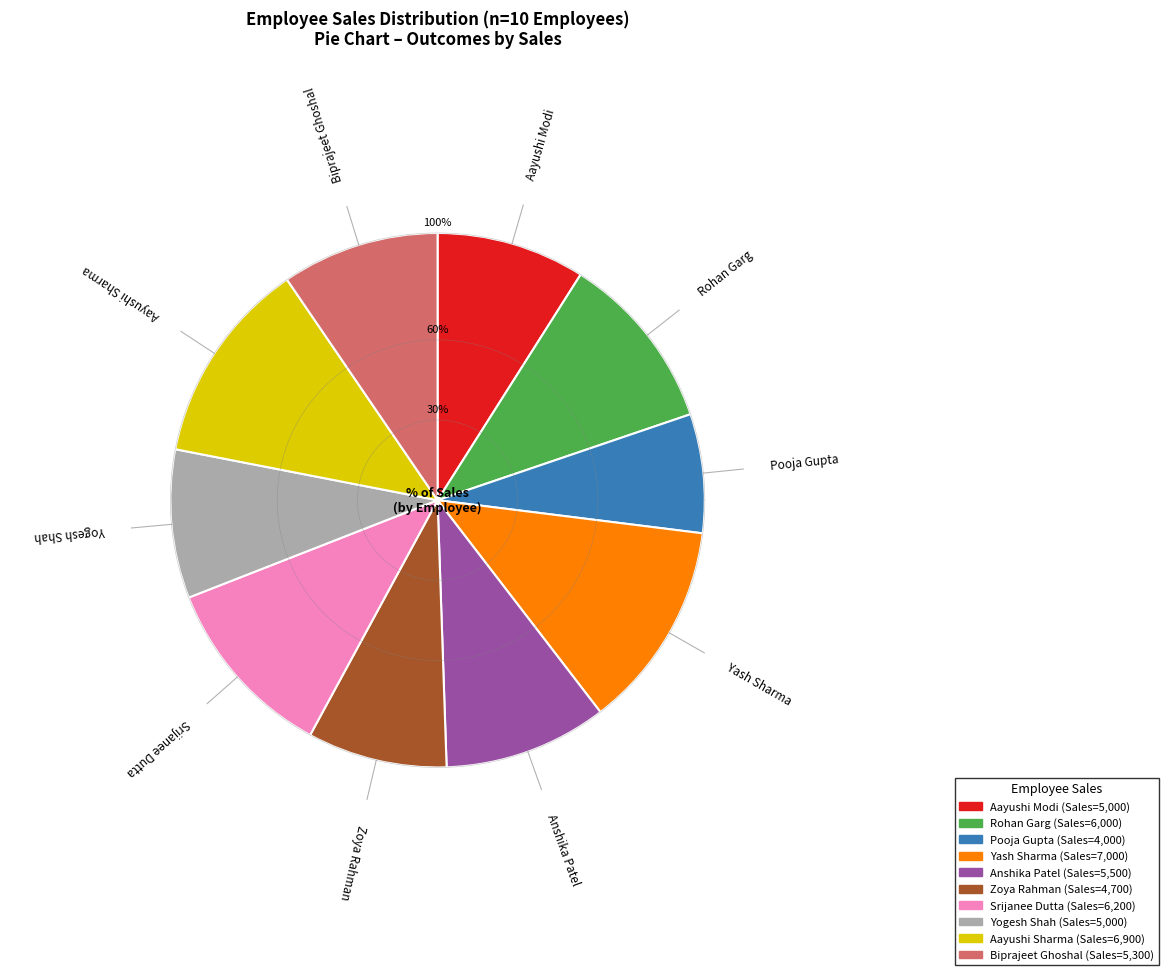

To the nearest percent, what is the difference between the E004 and E002 slice percentages?

2%